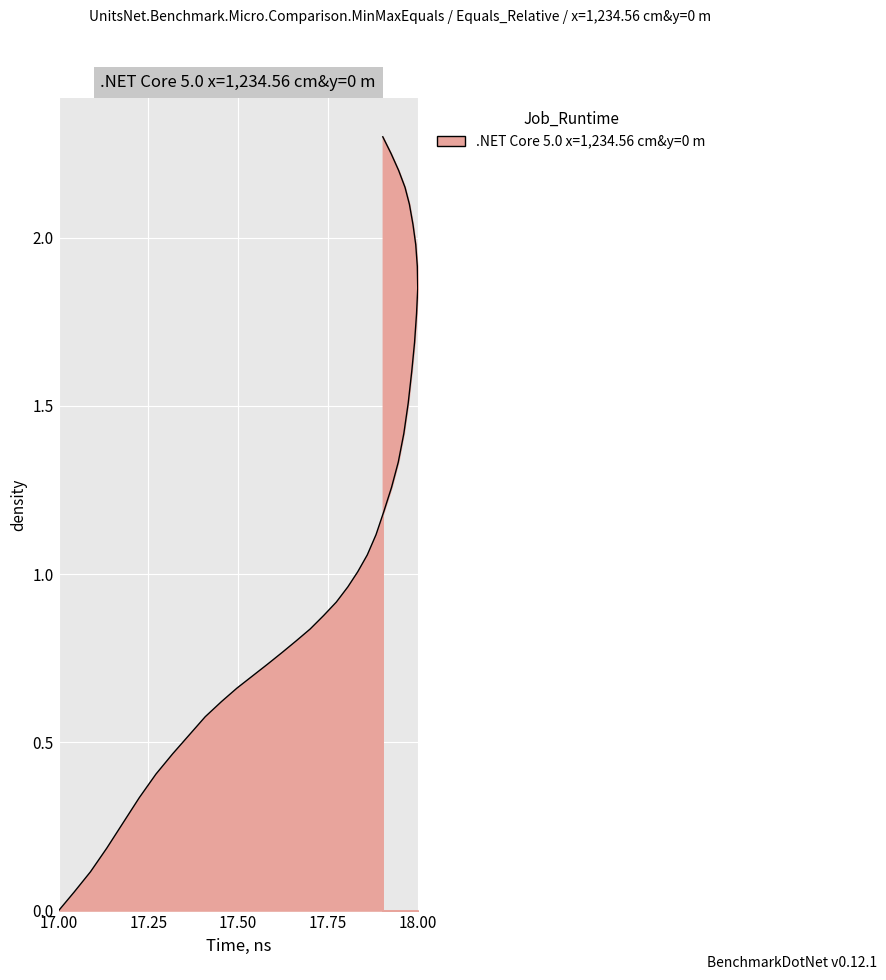

How many data points are above 1?

20